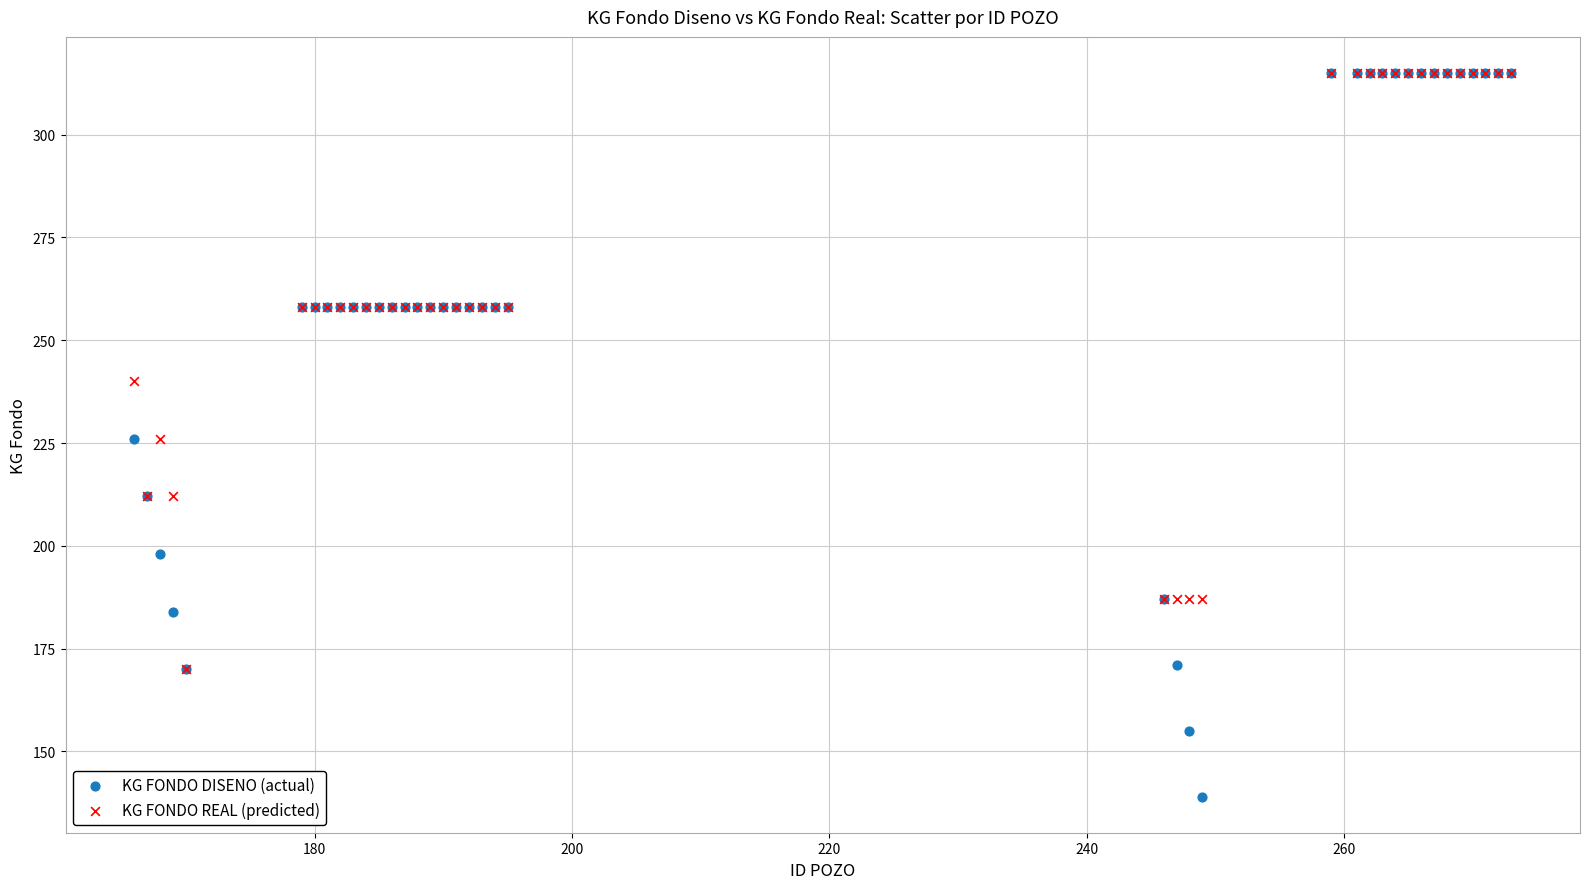

In the KG FONDO REAL (predicted) series, what Y value is closest to 242?

240